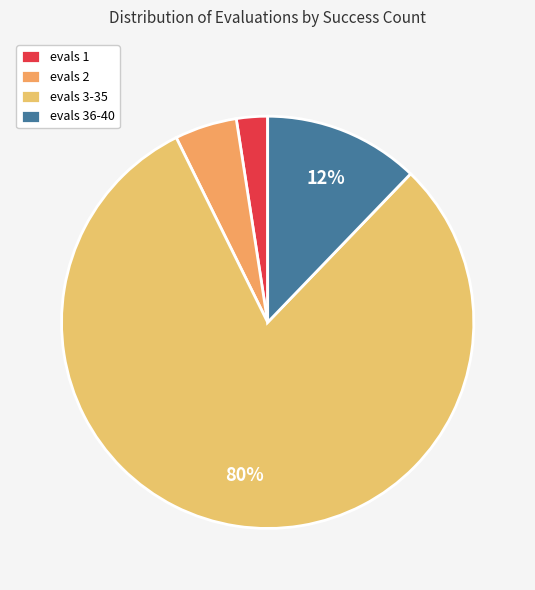

Rank the categories by value from highest to lowest.

evals 3-35, evals 36-40, evals 2, evals 1